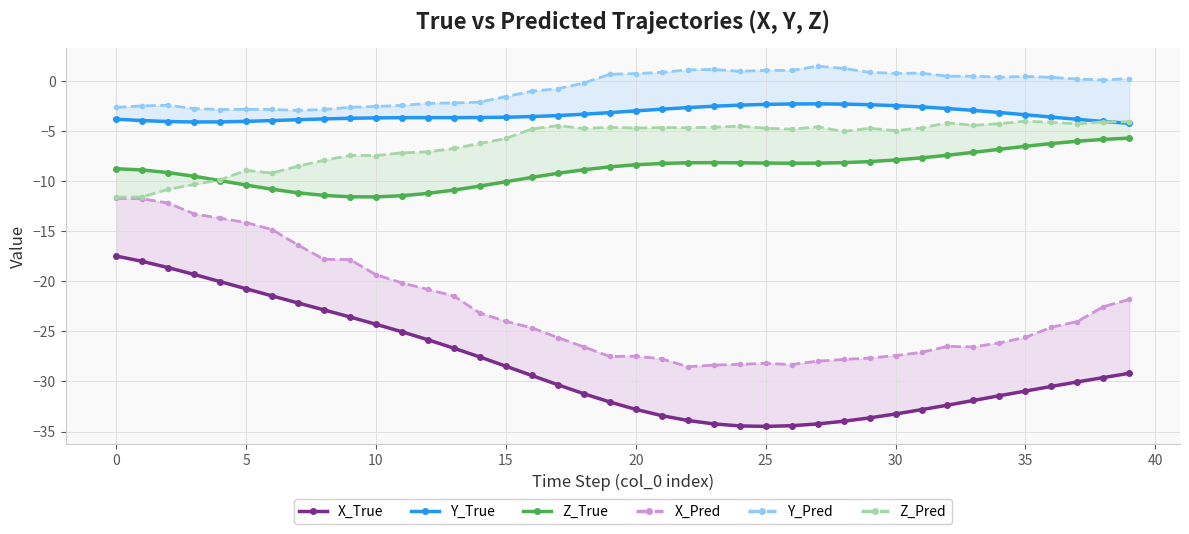

Is the value of Y_Pred at 34 greater than the value of Z_Pred at 20?

Yes